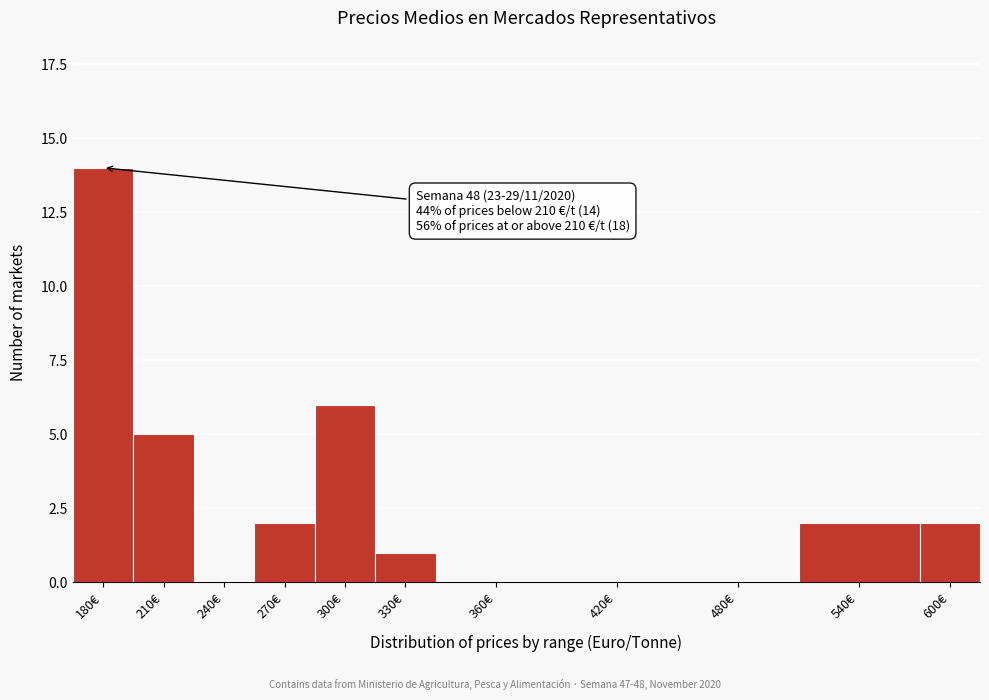

Reading left to right, extract all data points from this chart.

180€=14	210€=5	240€=0	270€=2	300€=6	330€=1	360€=0	420€=0	480€=0	540€=2	600€=2